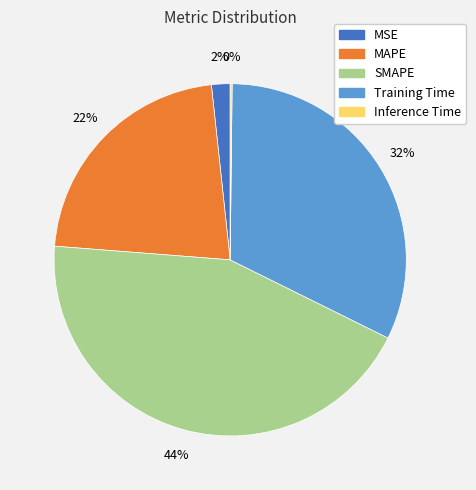

Combined, do MSE and Training Time account for over 50%?

No